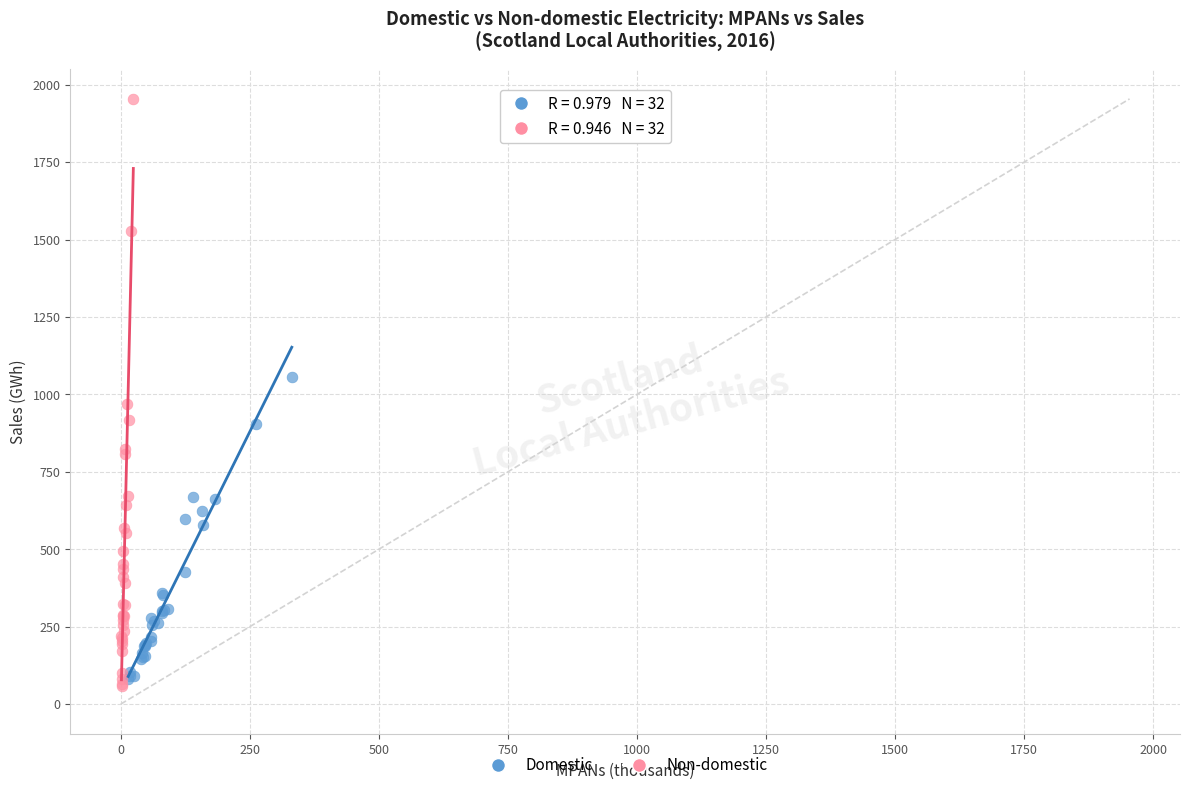

Which series contains the highest Y value?

Non-domestic